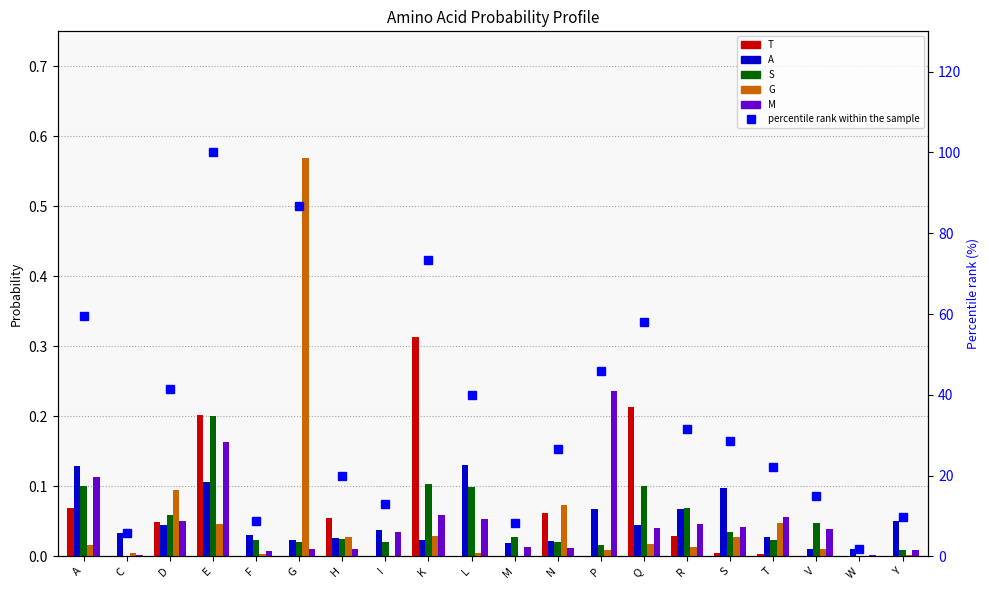

At which label is M closest to 0?

C